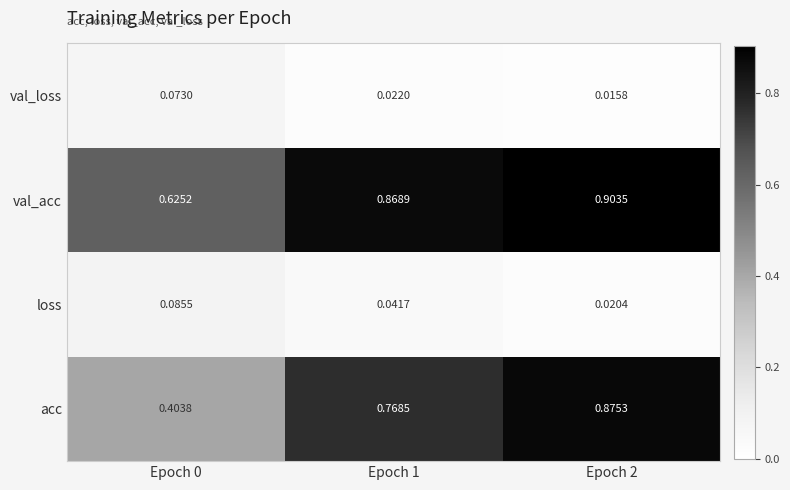

How many distinct data groups are displayed?

4